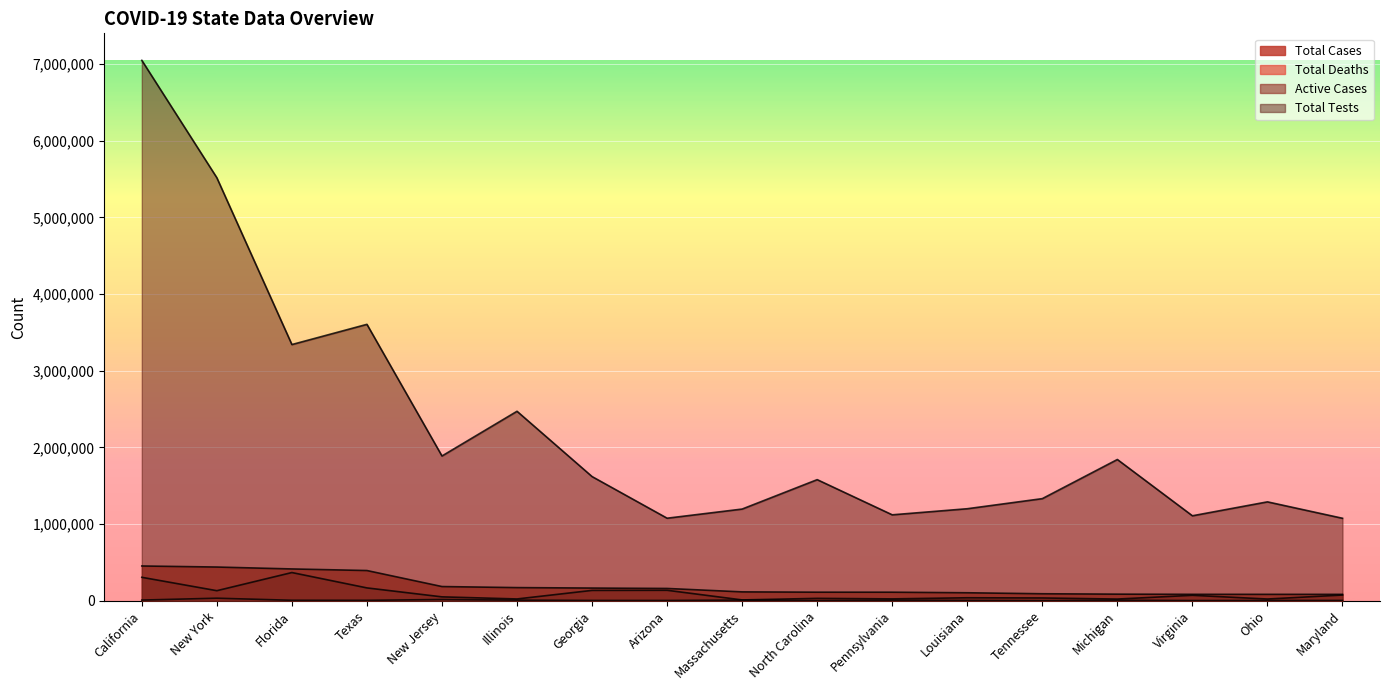

What position from the left is Virginia?

15